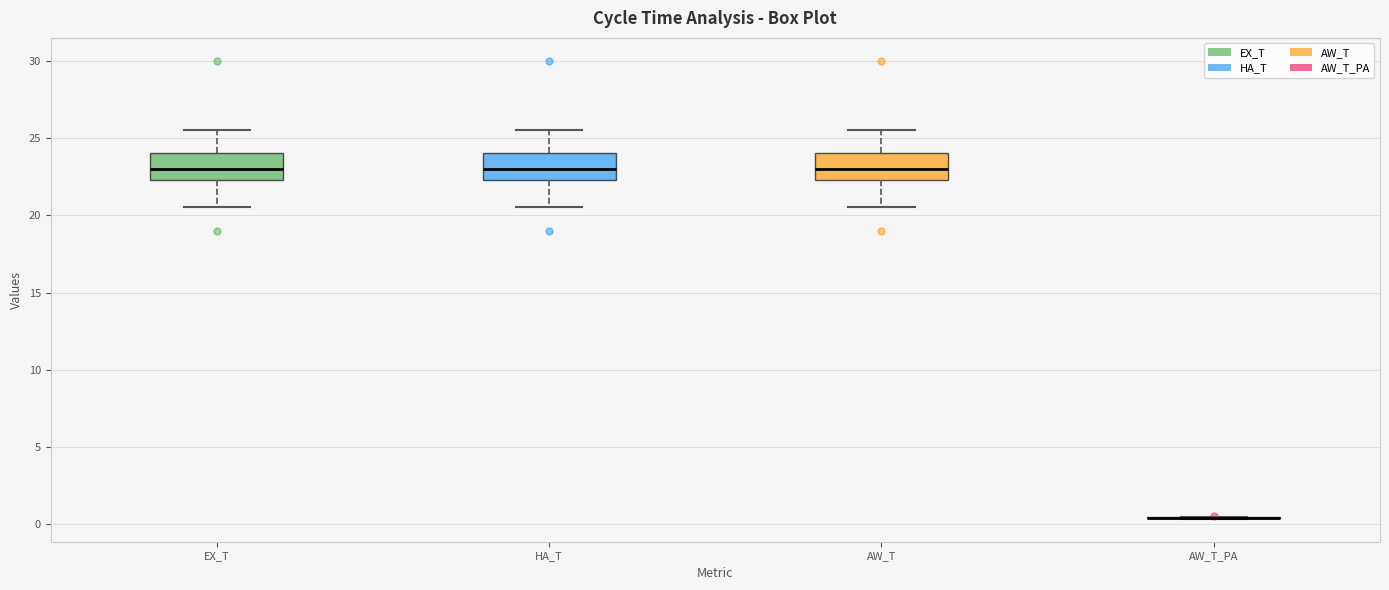

Reading left to right, read every box against the y-axis: the position of its median line, the range the box covers, and the ends of its whiskers. The values are not printed on the chart, so give them approximately, as read against the axis.

EX_T: median 23.0, box 22.5 to 24.0, whiskers 20.5 to 25.5
HA_T: median 23.0, box 22.5 to 24.0, whiskers 20.5 to 25.5
AW_T: median 23.0, box 22.5 to 24.0, whiskers 20.5 to 25.5
AW_T_PA: box collapsed to a line at 0.5, whiskers 0.5 to 0.5